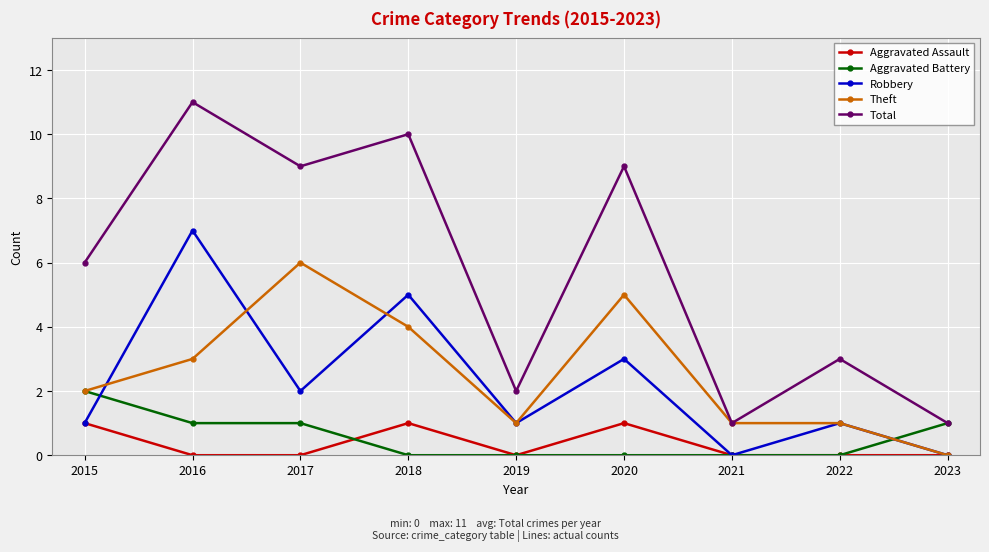

True or false: Total and Aggravated Assault cross at least once.

False